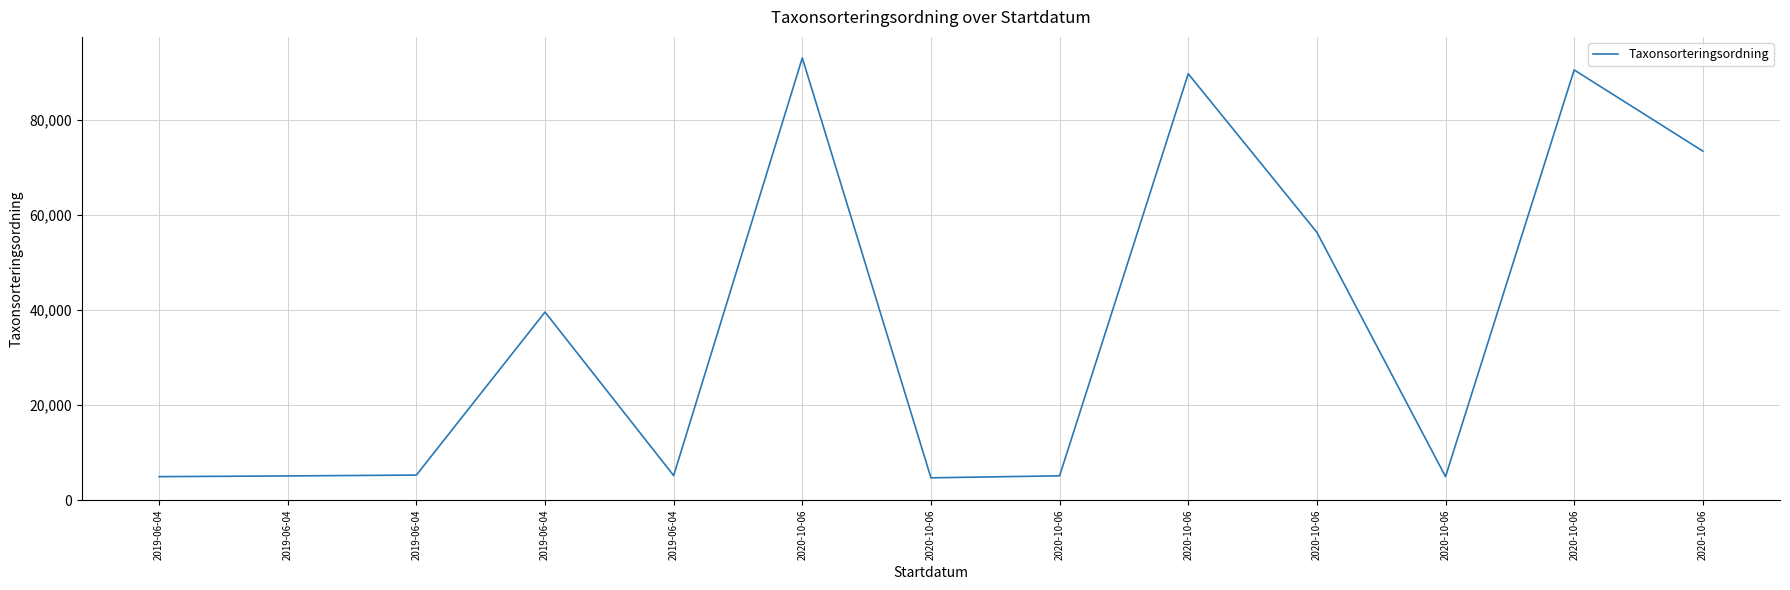

What is the label of the 4th point from the right?

2020-10-06